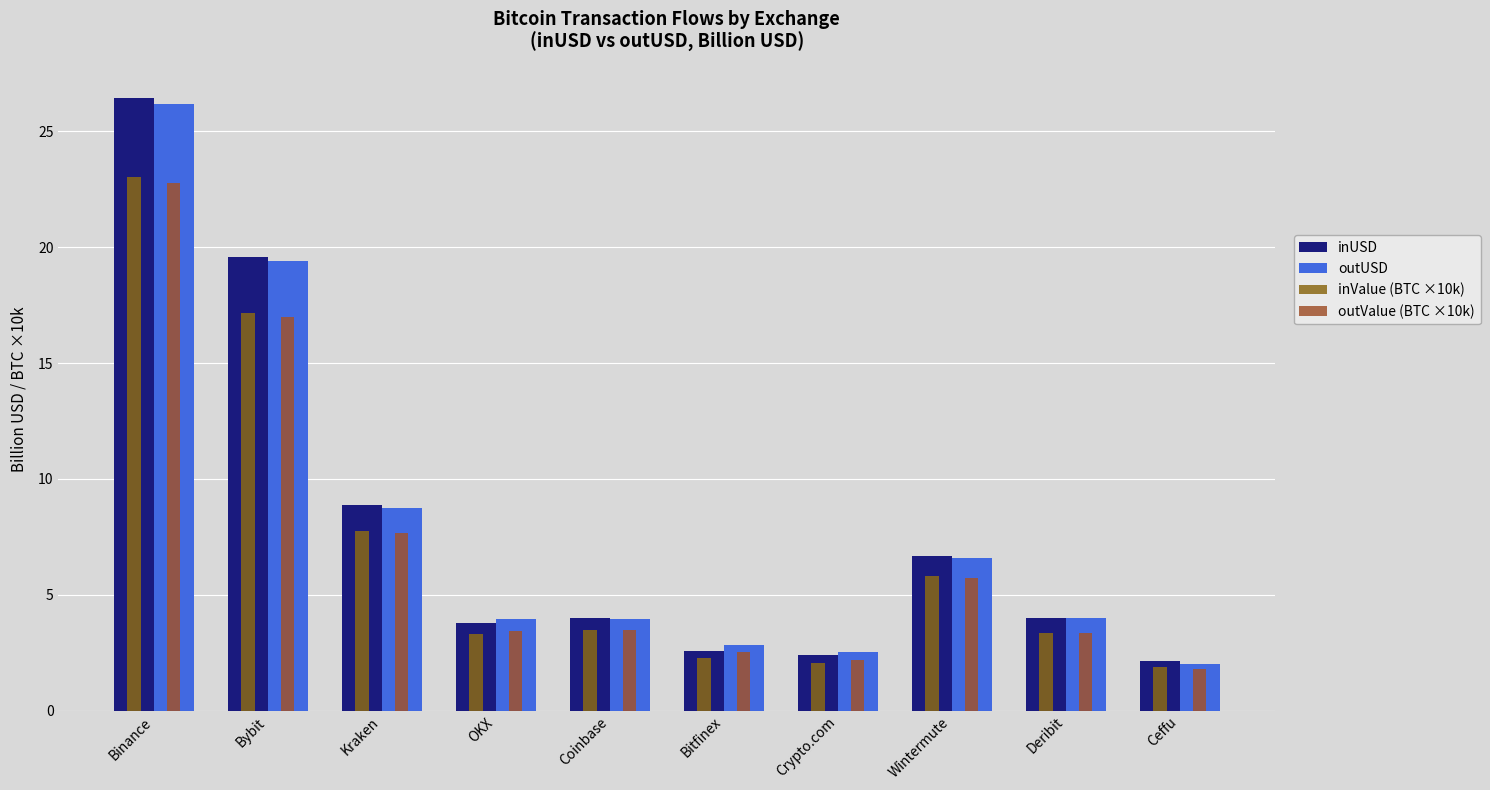

What is the lowest value of the inValue (BTC ×10k) series?

1.9